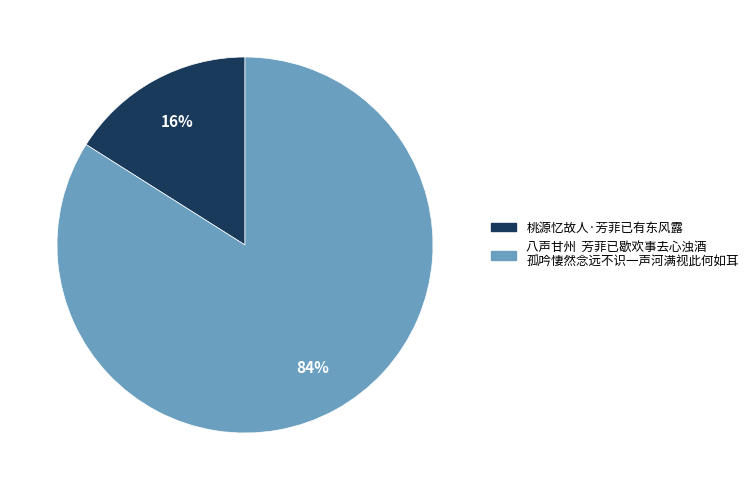

How many segments does this pie chart have?

2